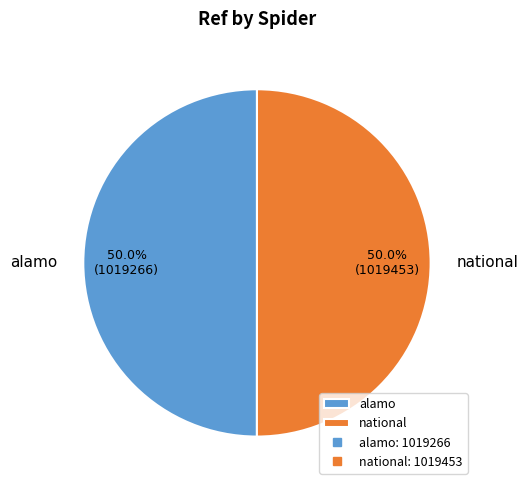

Approximately how many times larger is the value at national compared to alamo?

1.0